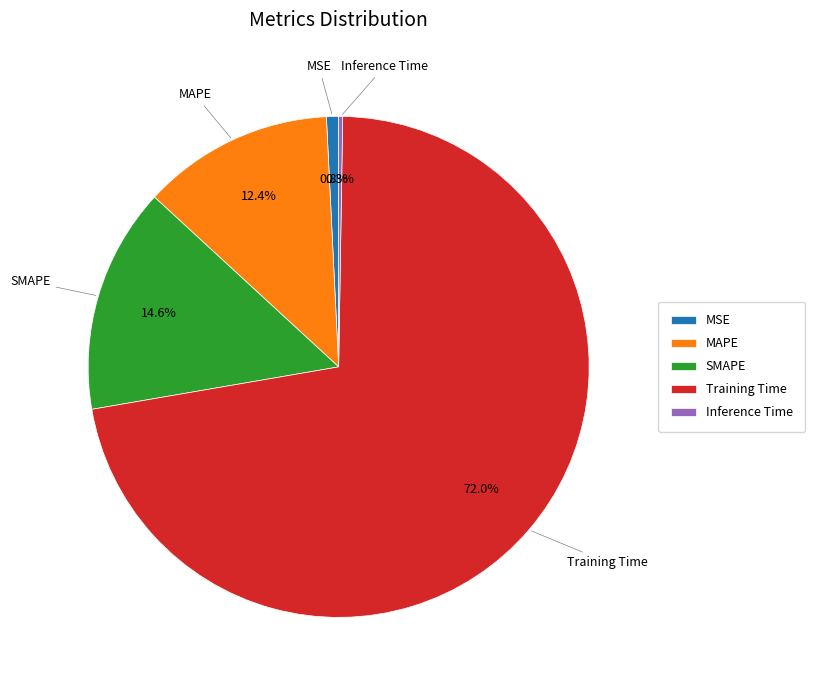

To the nearest percent, what portion does Training Time represent?

72%